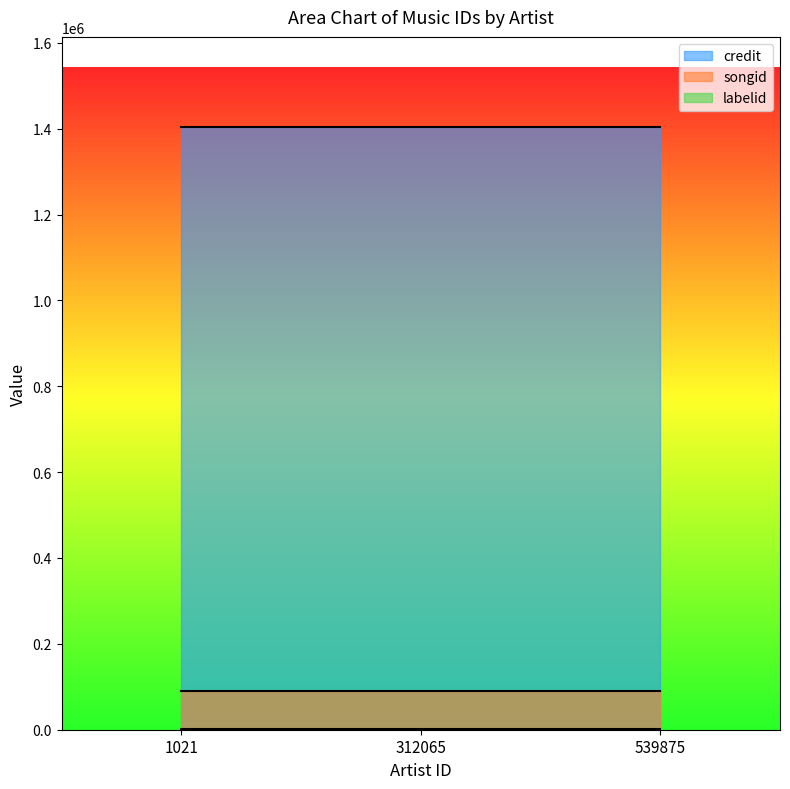

What is the value of the songid point at the 3rd from the left?

90237